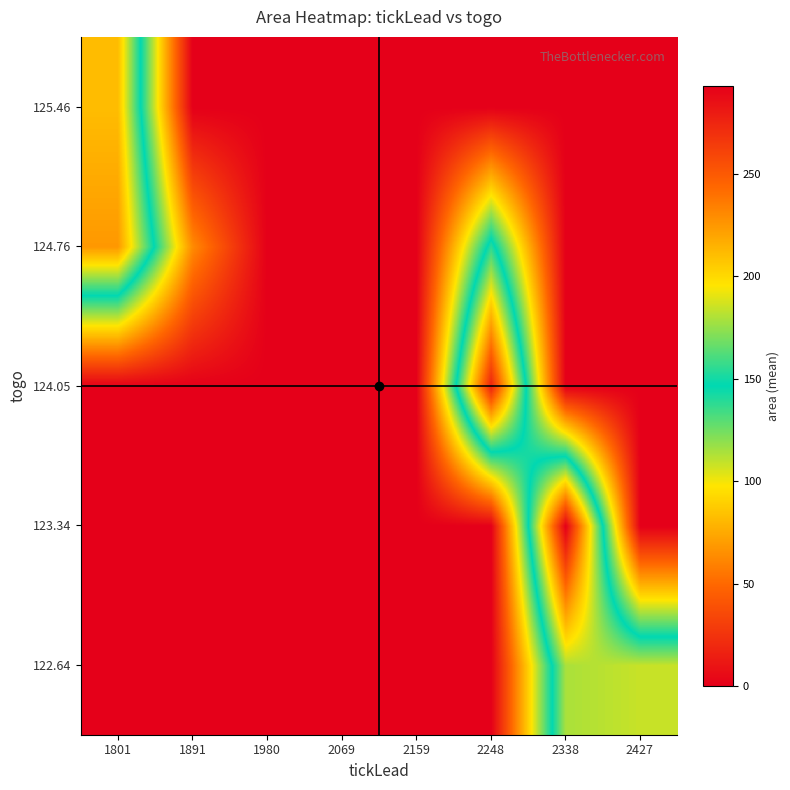

At which category is the sum across all series the highest?

2338